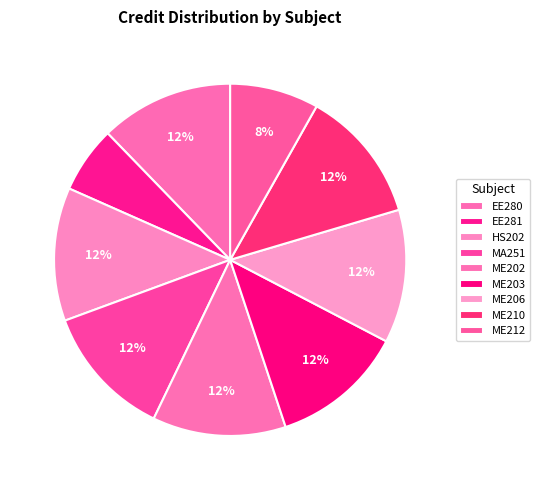

Which slice is the smallest?

EE281